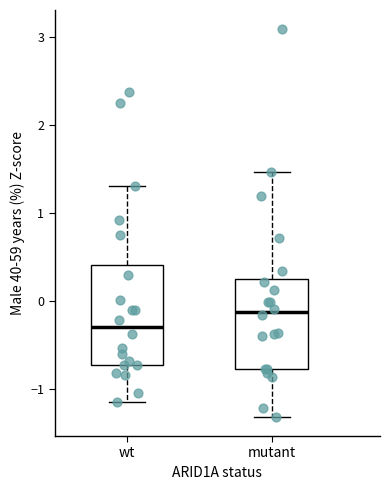

Reading left to right, read every box against the y-axis: the position of its median line, the range the box covers, and the ends of its whiskers. The values are not printed on the chart, so give them approximately, as read against the axis.

wt: median -0.3, box -0.7 to 0.4, whiskers -1.1 to 1.3
mutant: median -0.1, box -0.8 to 0.2, whiskers -1.3 to 1.5